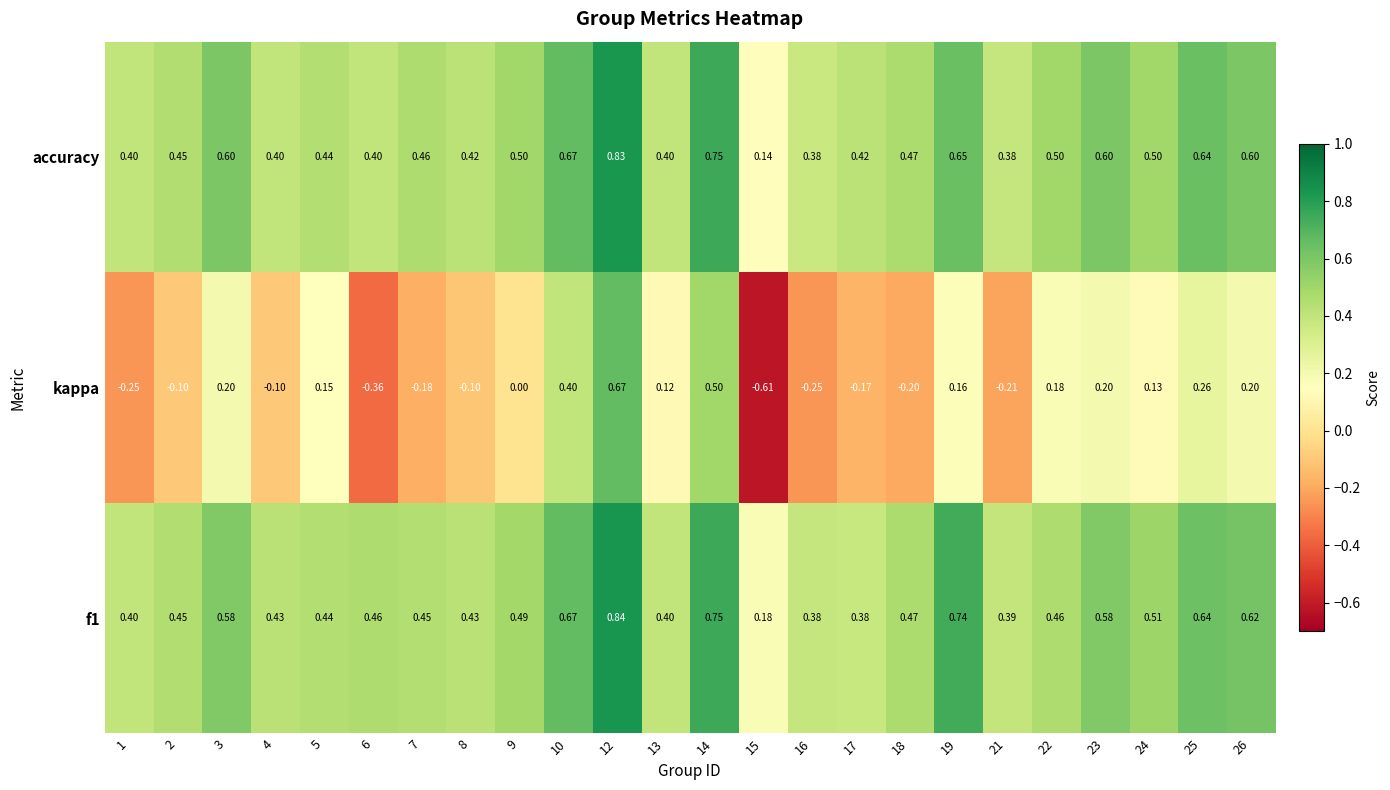

Which series changed the most between 4 and 12?

kappa